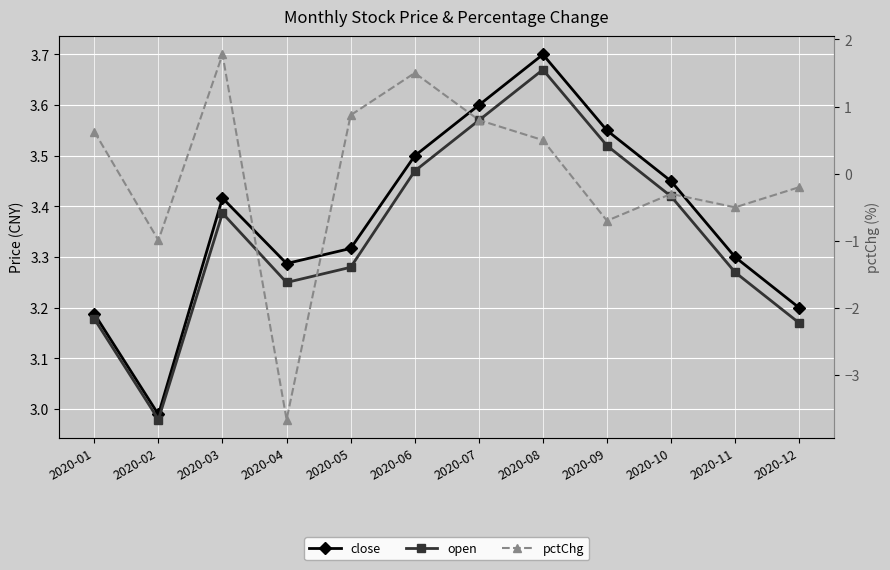

How many values in pctChg are below zero?

6